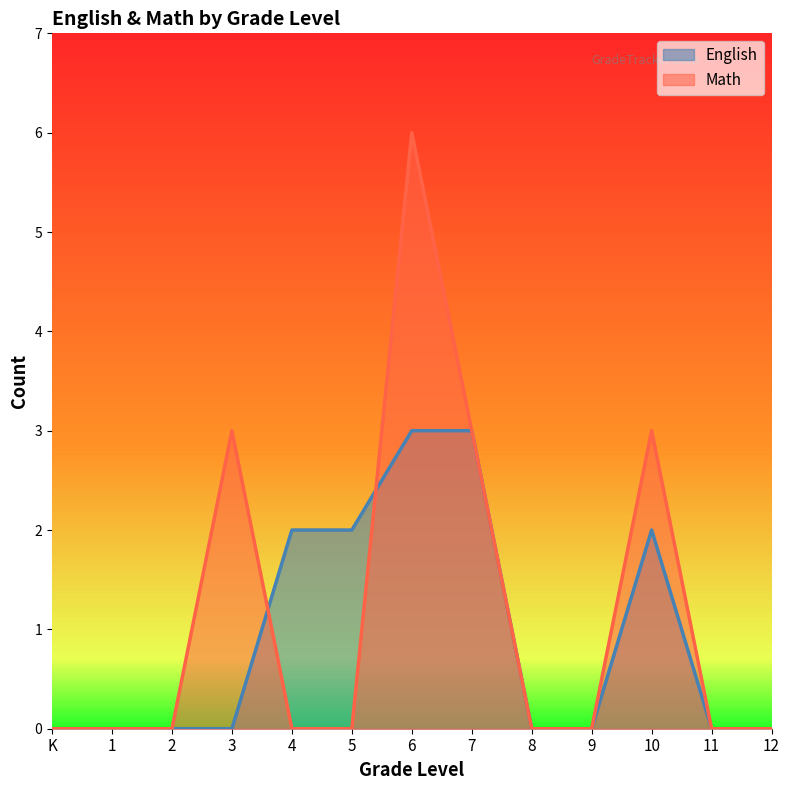

True or false: Math has a value of 2 at 6.

False